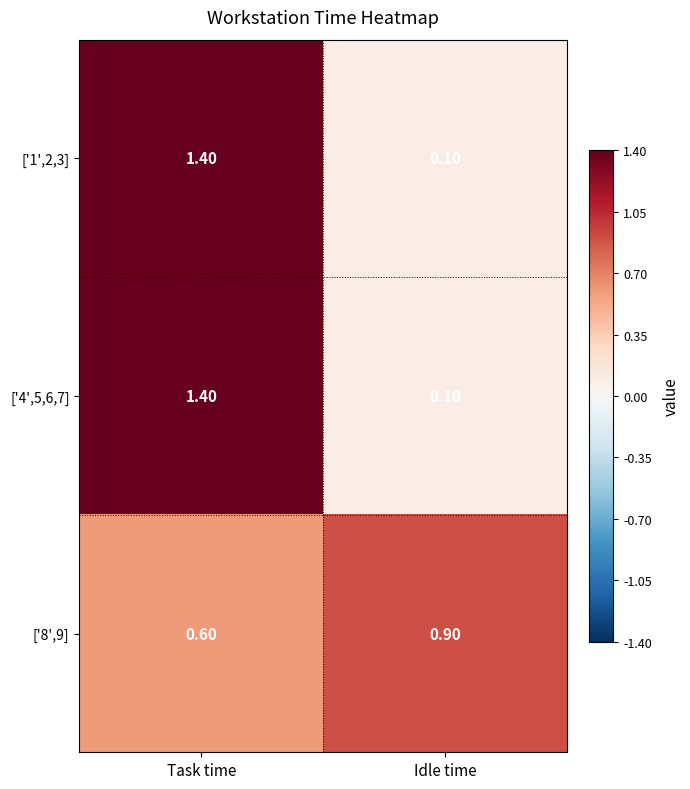

What is the spread (max minus min) of values at Idle time?

0.8